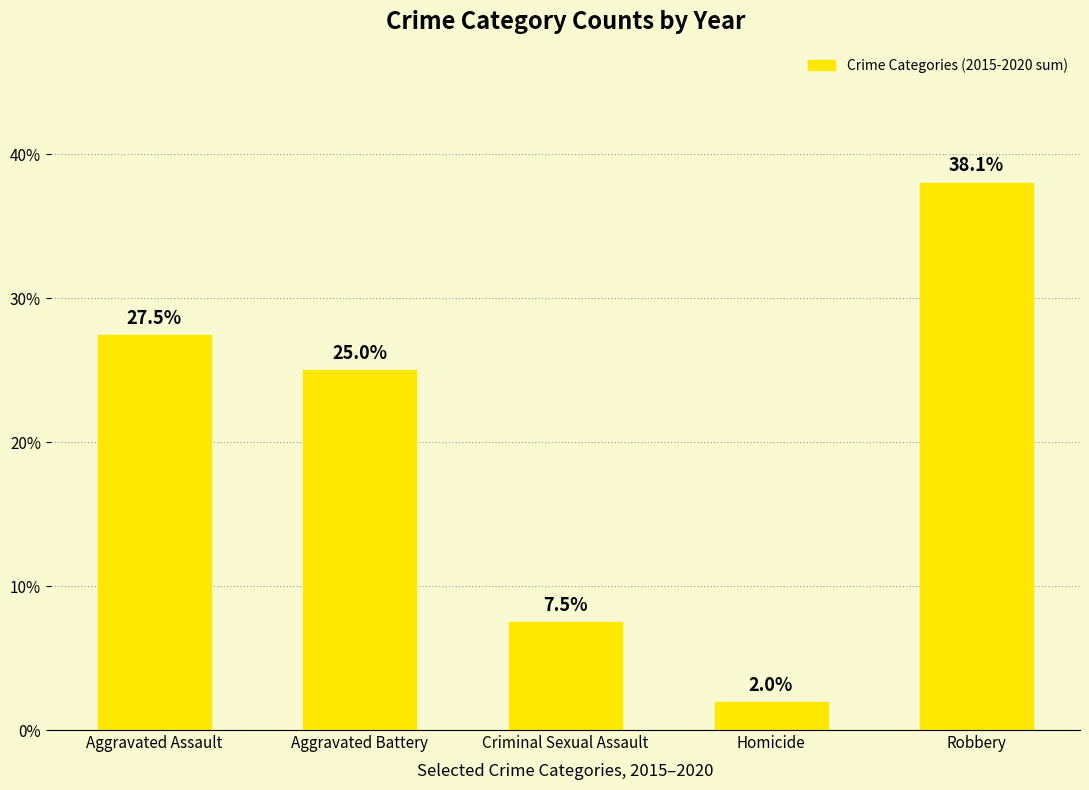

How many bars are there in total?

5